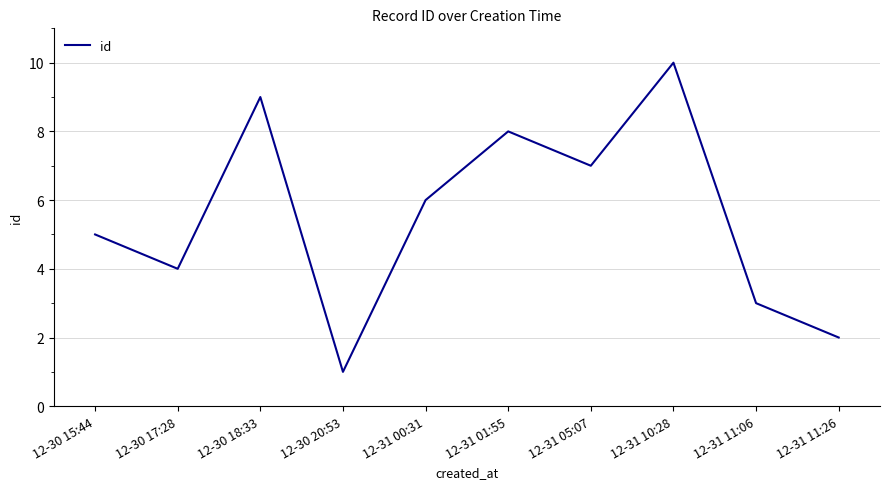

Approximately how many times larger is the value at 12-31 05:07 compared to 12-31 01:55?

0.9